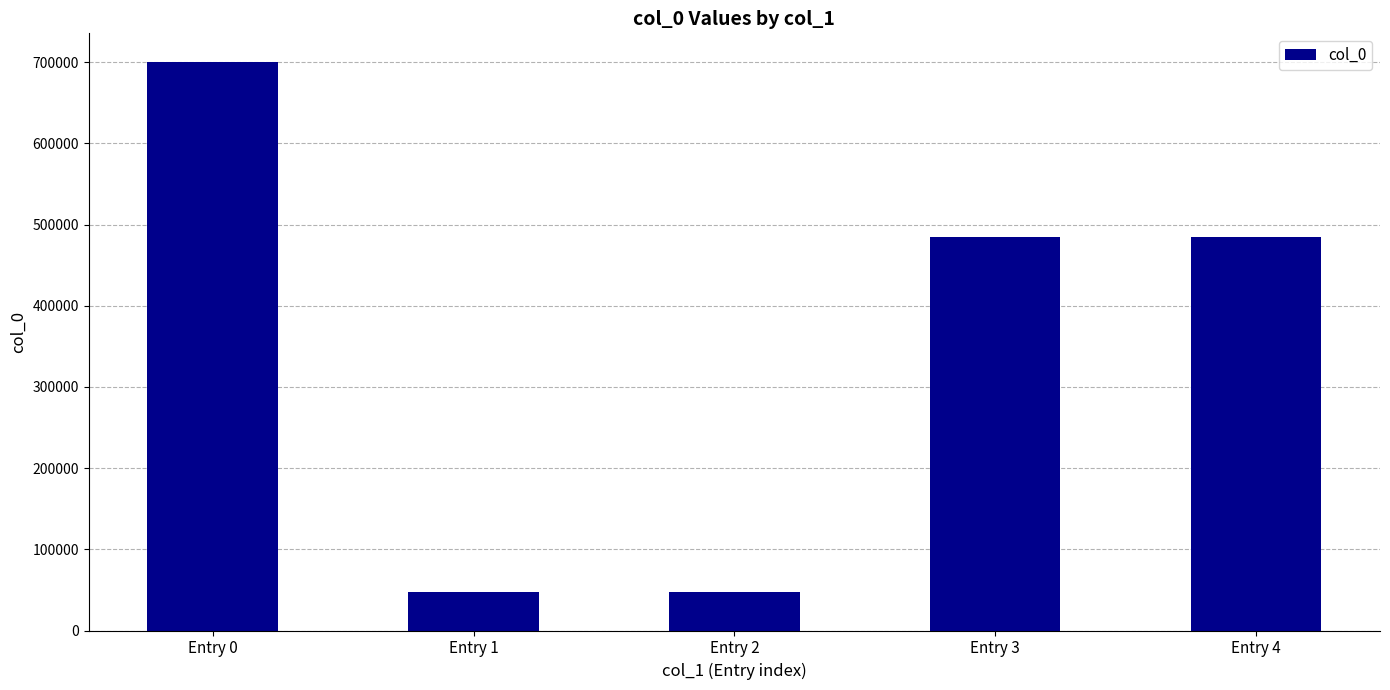

How many data points are less than 484876?

2